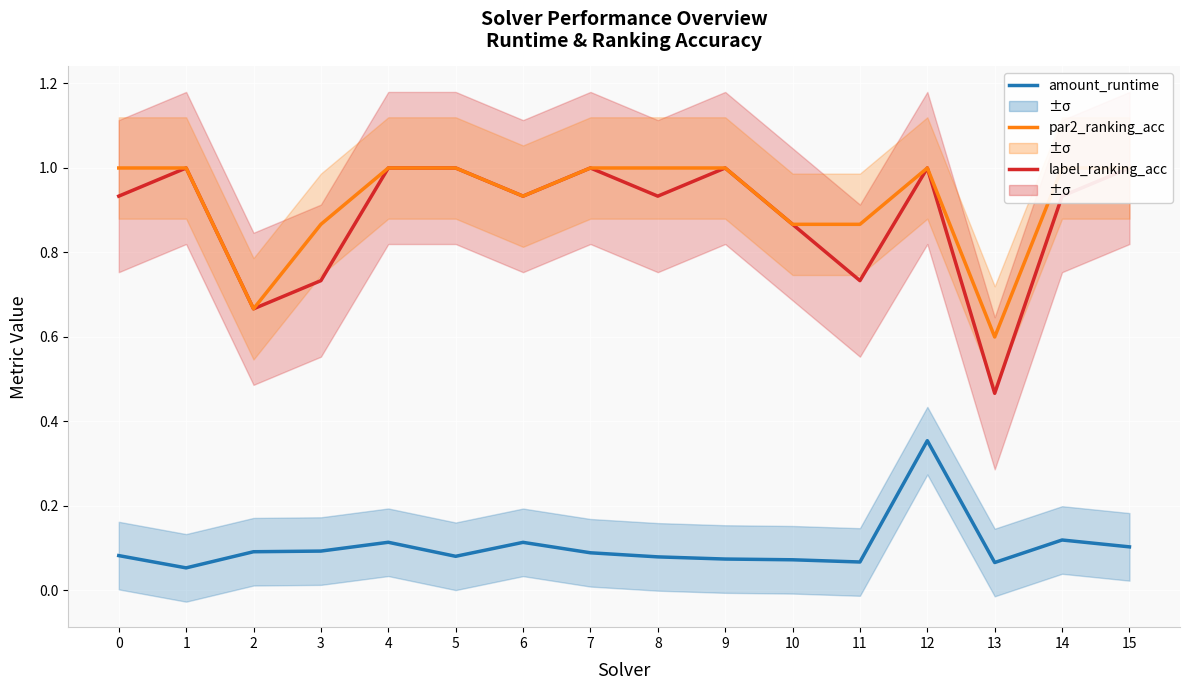

What is the average value of the par2_ranking_acc series?

0.9